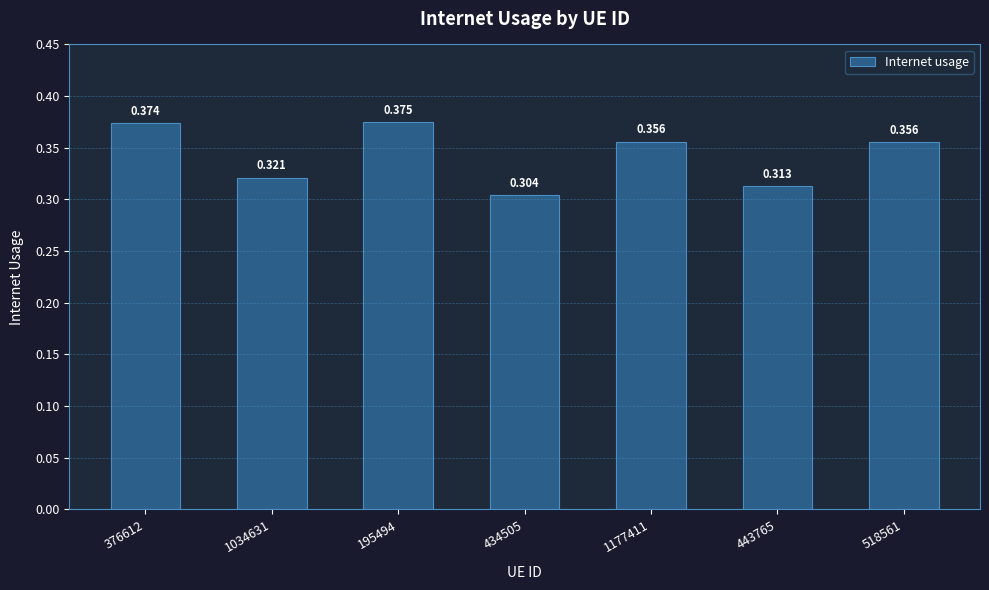

Count the values in the range 0 to 1.

7